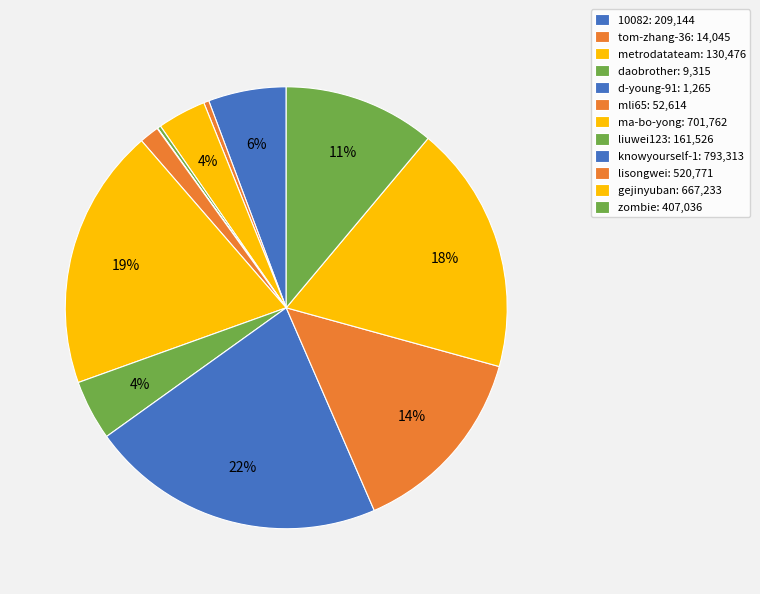

Approximately how many times larger is the value at metrodatateam compared to knowyourself-1?

0.2